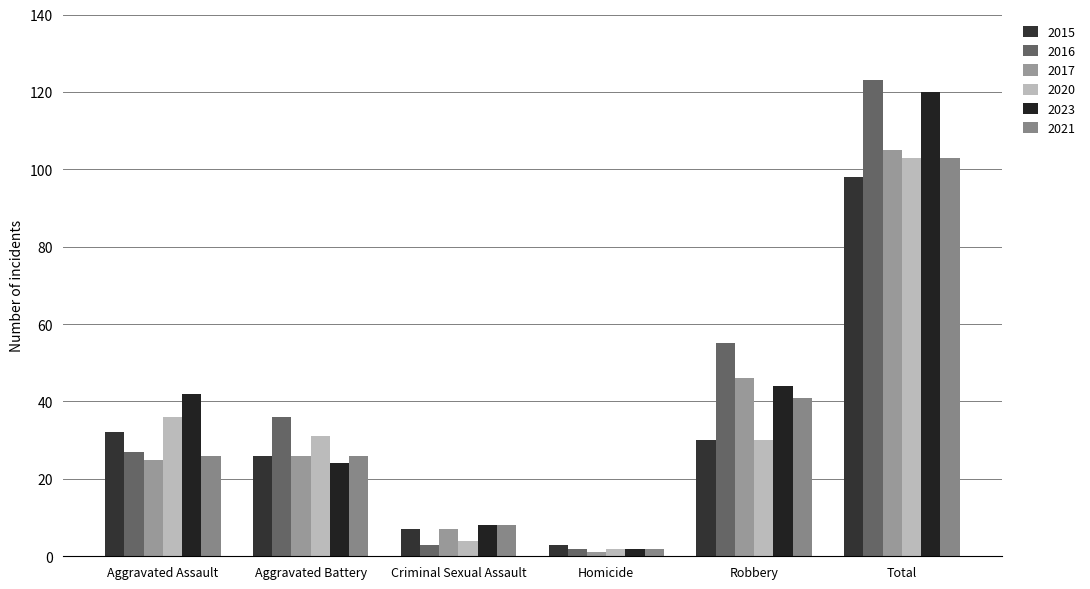

What is the maximum value for 2021?

103